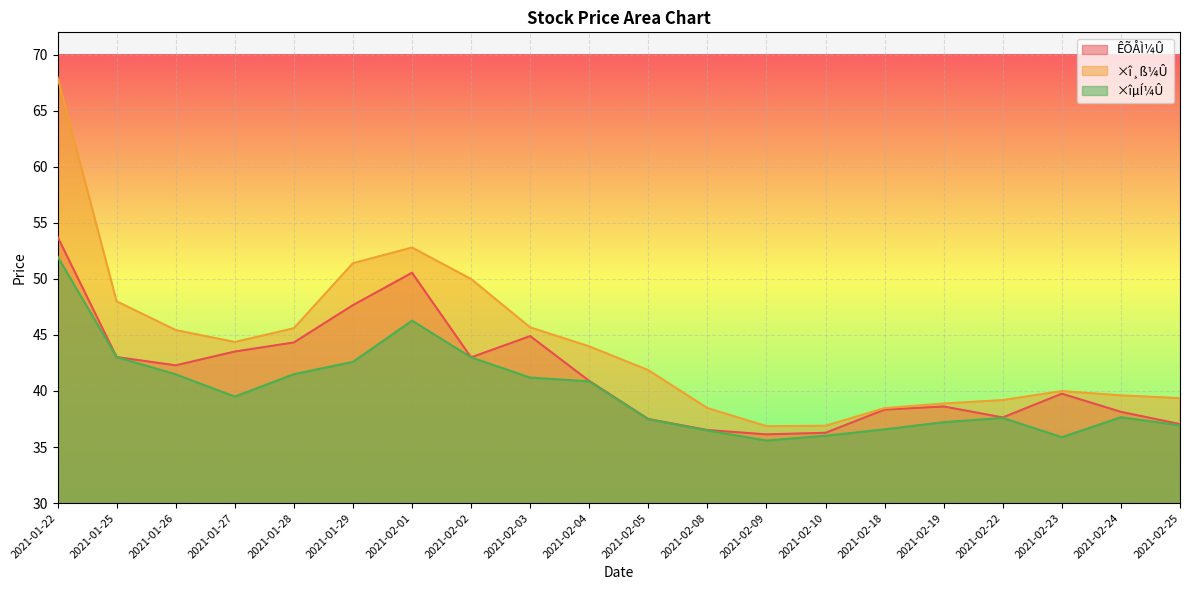

Is the value of ×î¸ß¼Û at 2021-02-25 greater than the value of ×îµÍ¼Û at 2021-02-08?

Yes